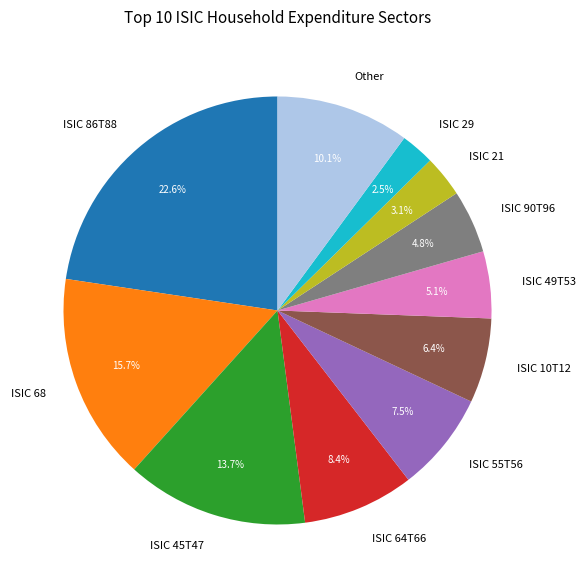

What percentage is the ISIC 64T66 slice, to the nearest percent?

8%